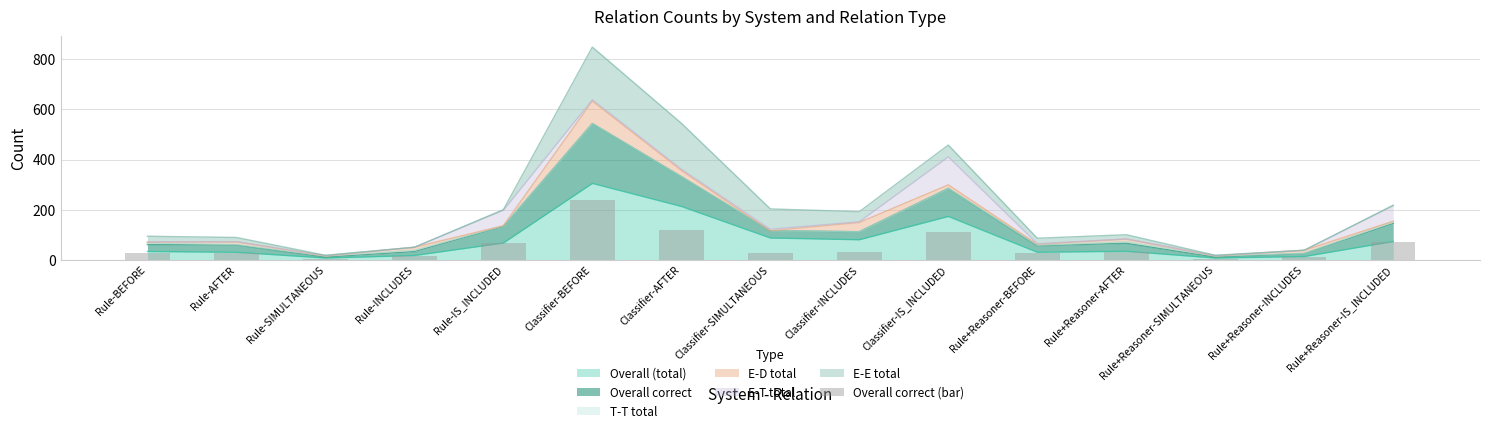

At which label does the data first exceed 29?

Rule-IS_INCLUDED